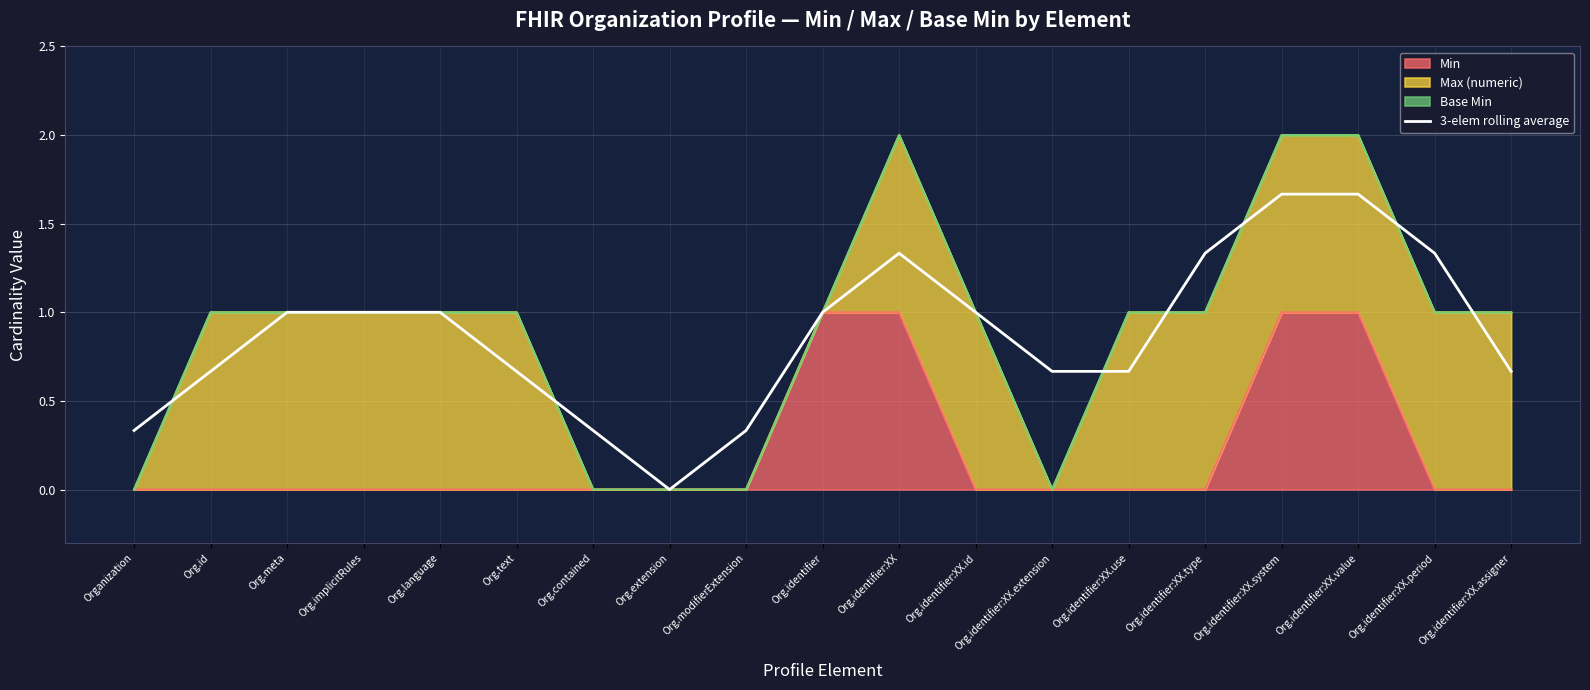

Reading right to left, what are all the values shown in this chart?

Org.identifier:XX.assigner=0.7	Org.identifier:XX.period=1.3	Org.identifier:XX.value=1.7	Org.identifier:XX.system=1.7	Org.identifier:XX.type=1.3	Org.identifier:XX.use=0.7	Org.identifier:XX.extension=0.7	Org.identifier:XX.id=1.0	Org.identifier:XX=1.3	Org.identifier=1.0	Org.modifierExtension=0.3	Org.extension=0.0	Org.contained=0.3	Org.text=0.7	Org.language=1.0	Org.implicitRules=1.0	Org.meta=1.0	Org.id=0.7	Organization=0.3